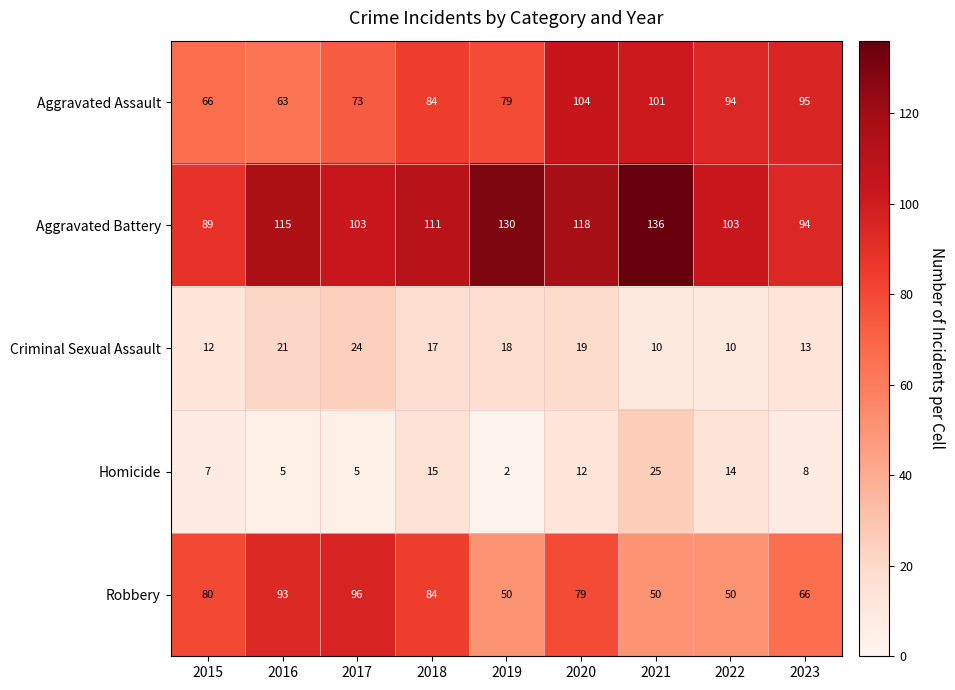

At how many categories does at least one series exceed 31?

9